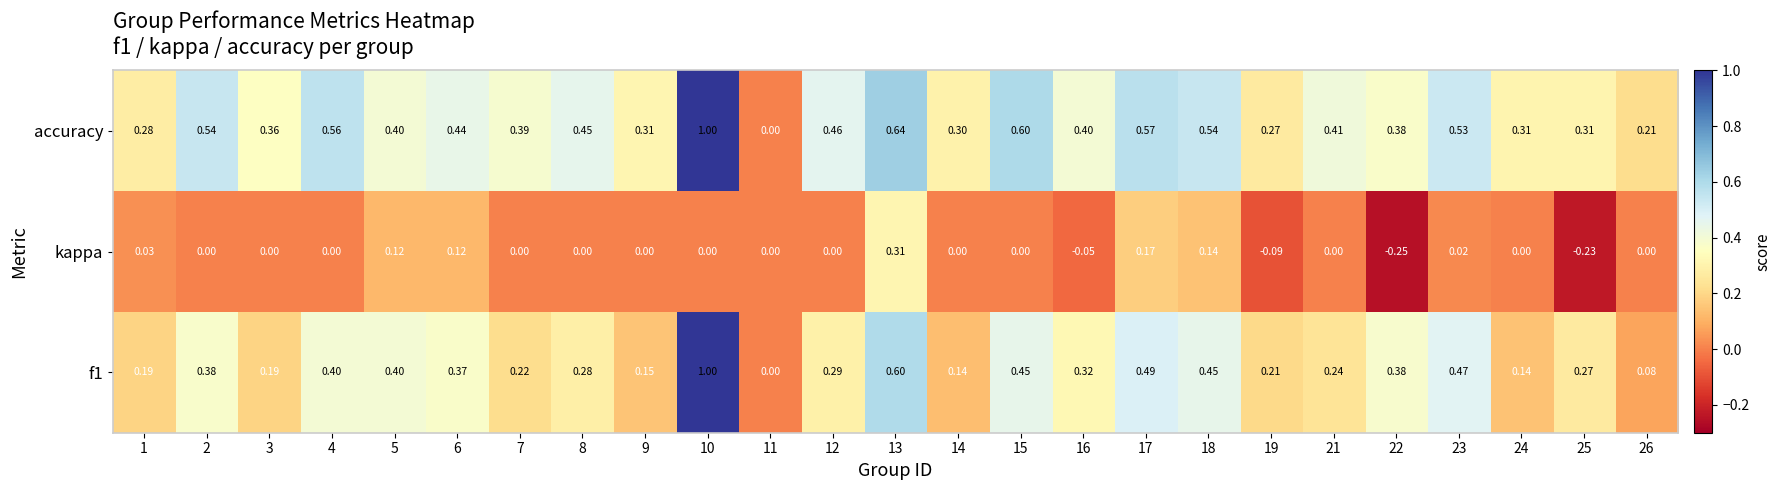

Between 14 and 26, which series saw the biggest shift?

accuracy